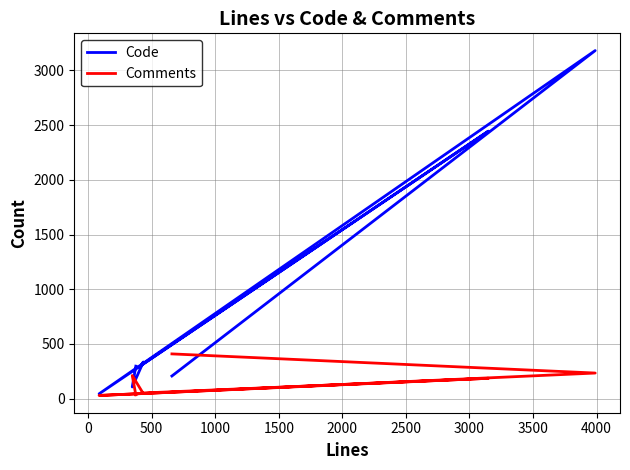

How many interior local peaks does the Code series have?

3